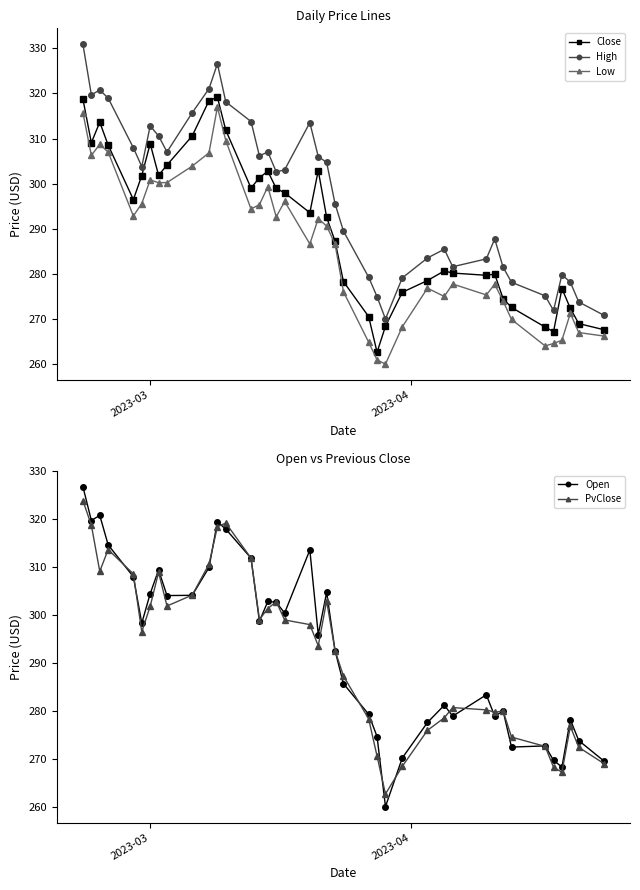

What is the maximum value for High?

330.9